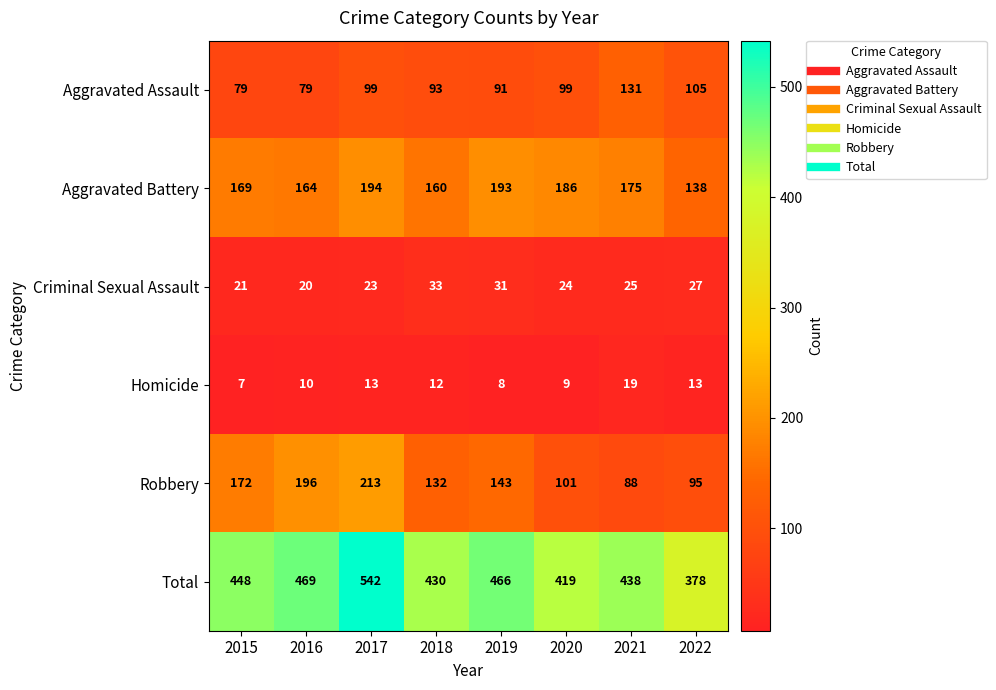

What is the difference between the second highest and second lowest values in the Aggravated Assault series?

26